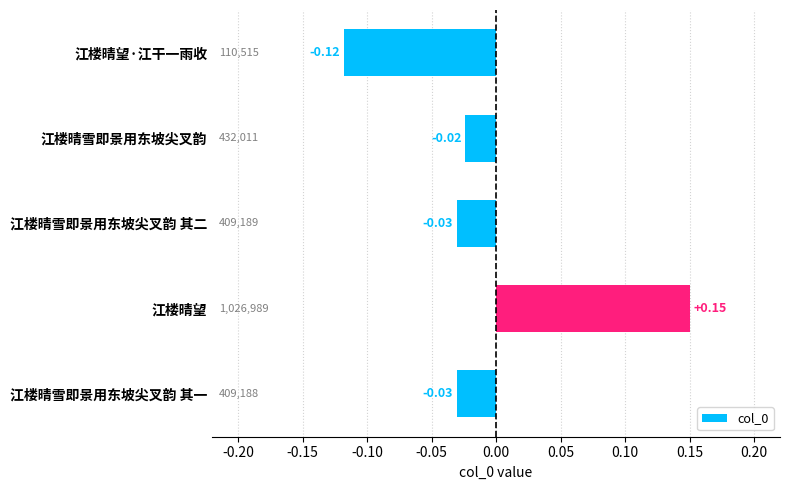

Between 江楼晴雪即景用东坡尖叉韵 and 江楼晴望·江干一雨收, which is larger?

江楼晴雪即景用东坡尖叉韵